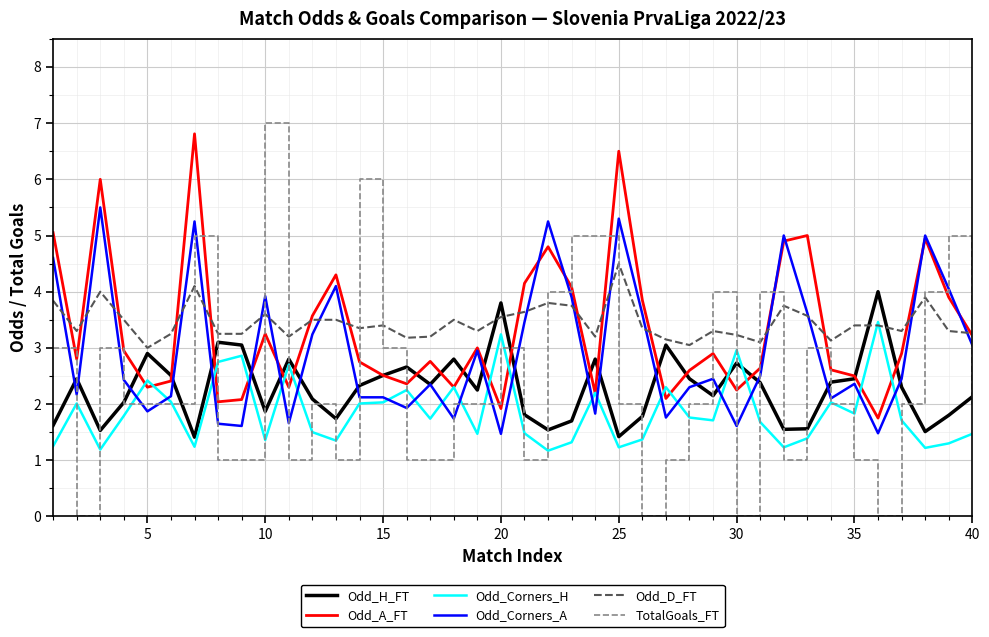

What is the minimum value for Odd_H_FT?

1.4